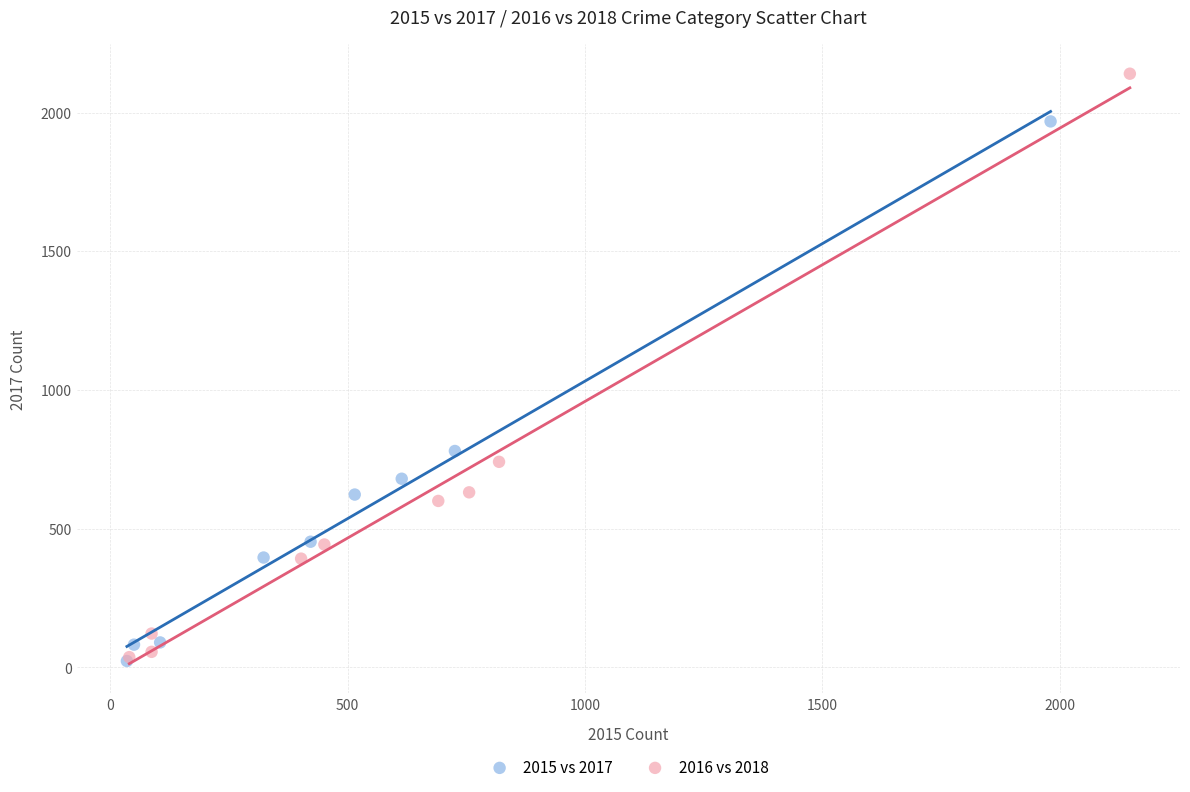

Which series has the widest spread of Y values?

2016 vs 2018